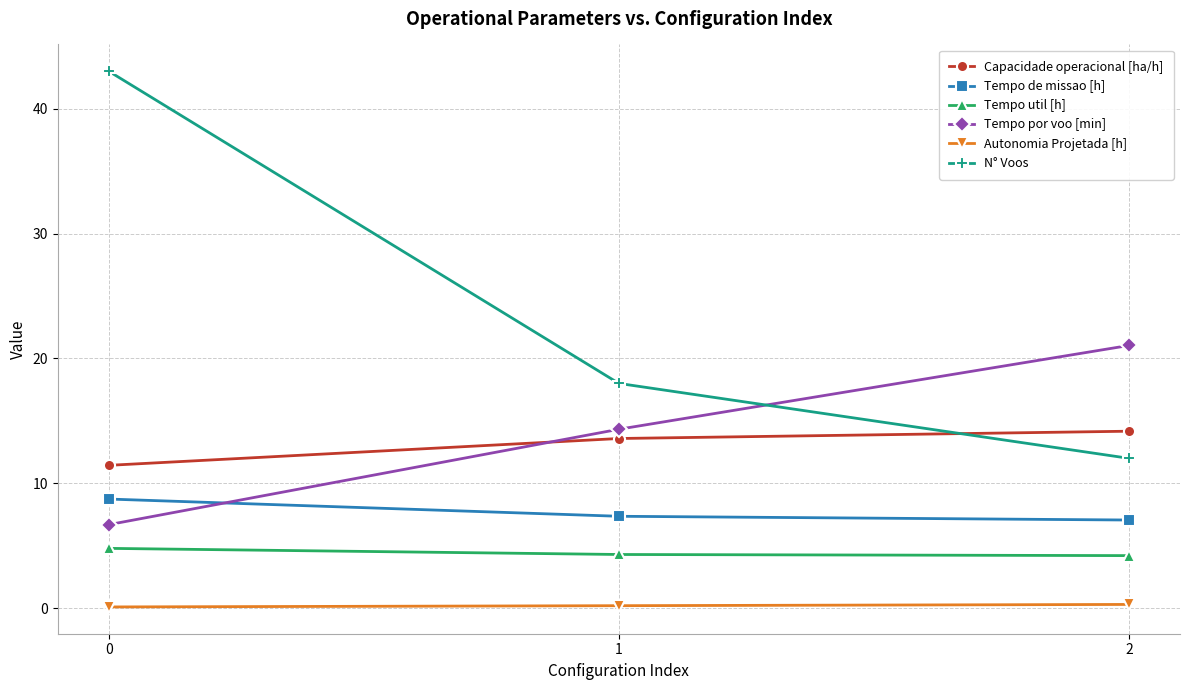

What is the greatest value displayed?

43.0